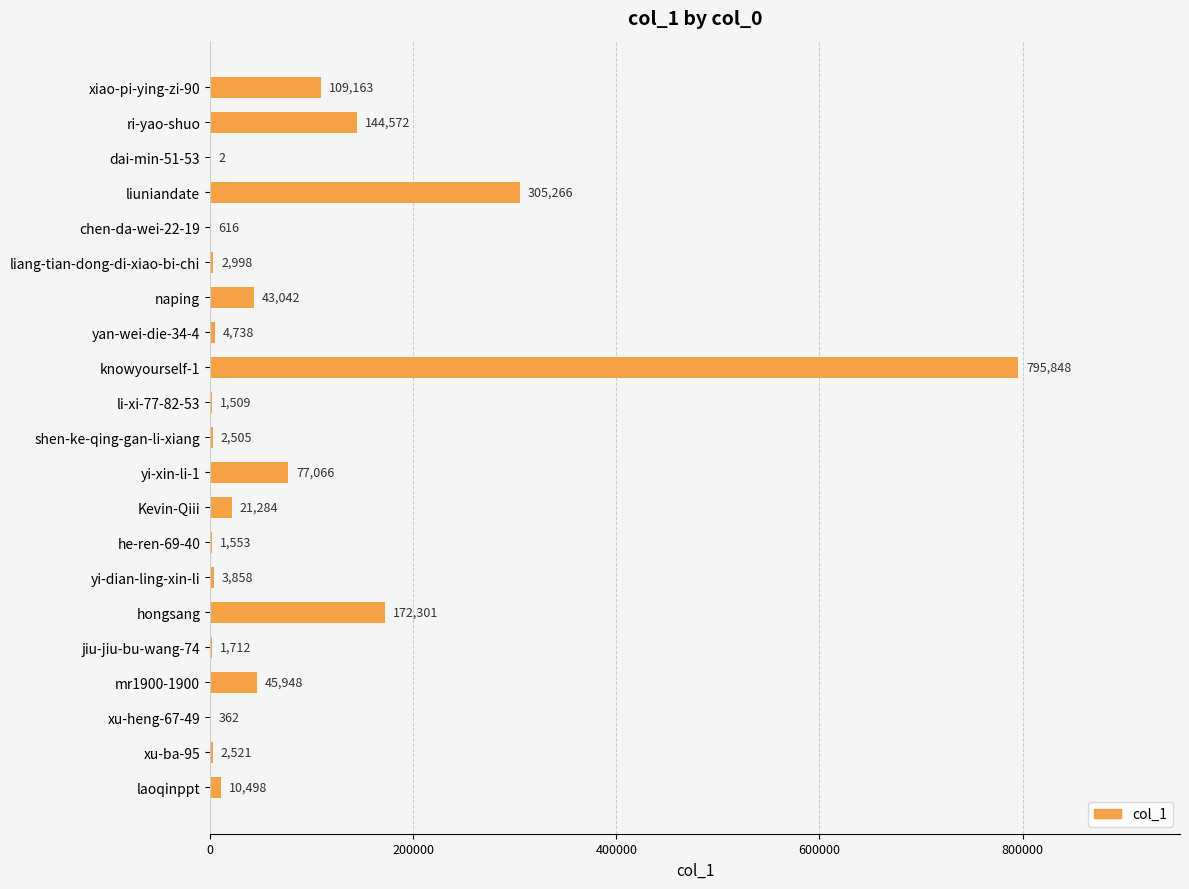

Which has a higher value, xiao-pi-ying-zi-90 or dai-min-51-53?

xiao-pi-ying-zi-90